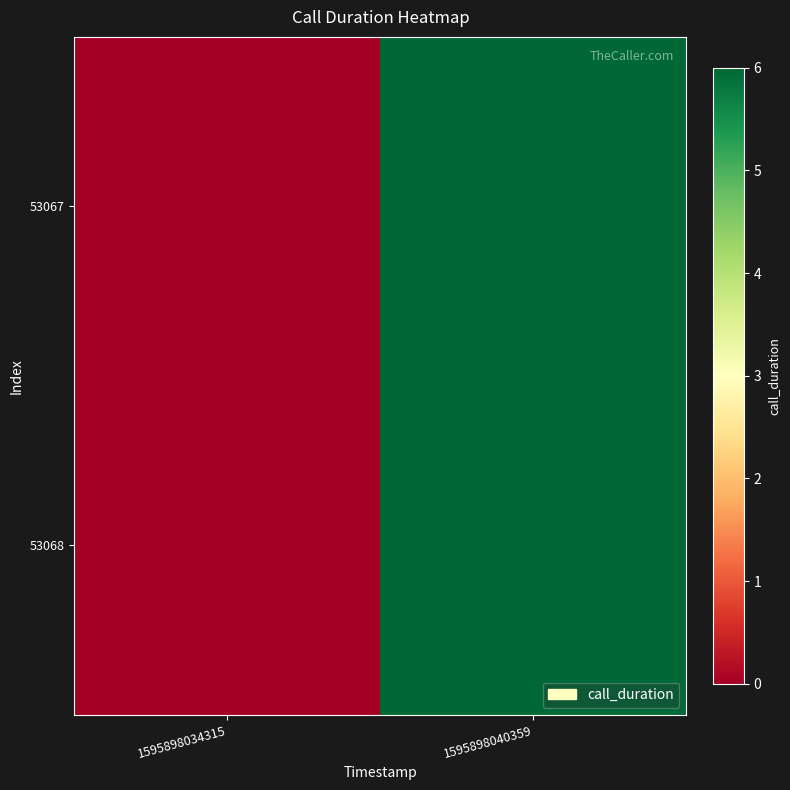

Rank the series at 1595898034315 from lowest to highest value.

53067, 53068